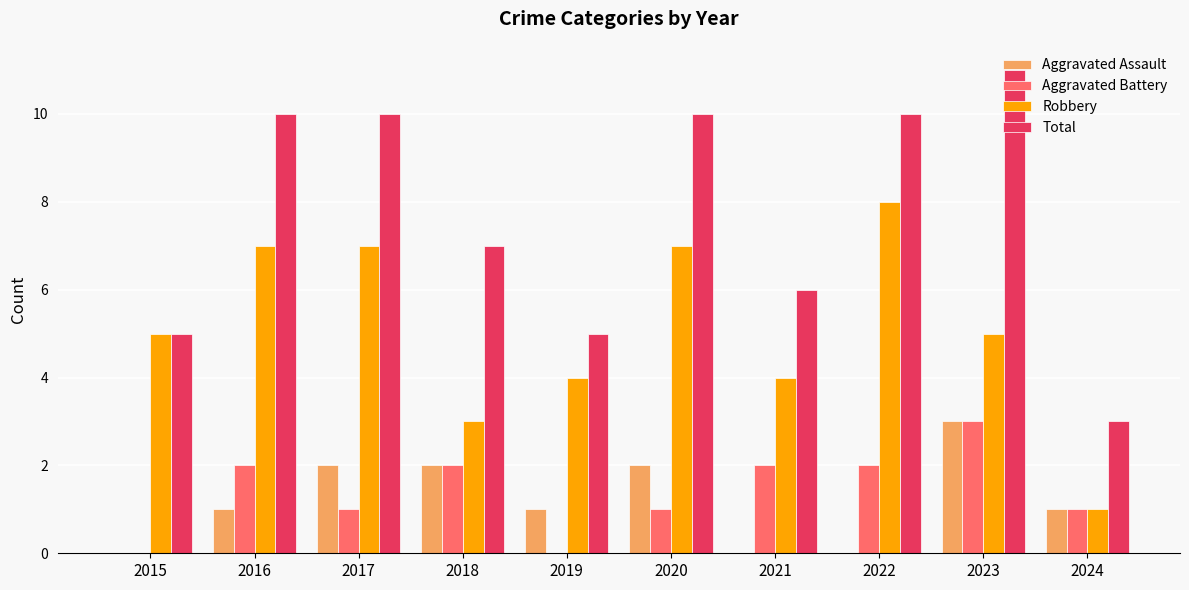

What are all the series names shown in the legend?

Aggravated Assault, Aggravated Battery, Robbery, Total